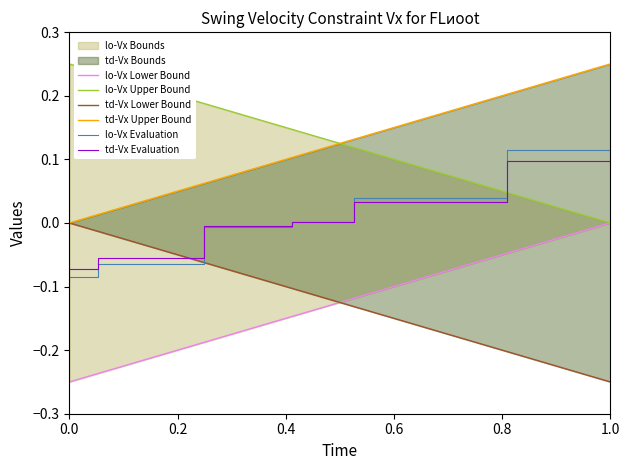

What is the total value across all series at 0.0?

-0.2